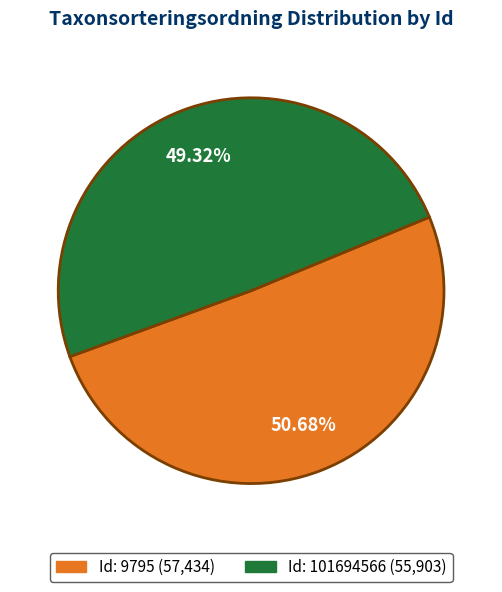

Does any single category account for the majority?

Yes